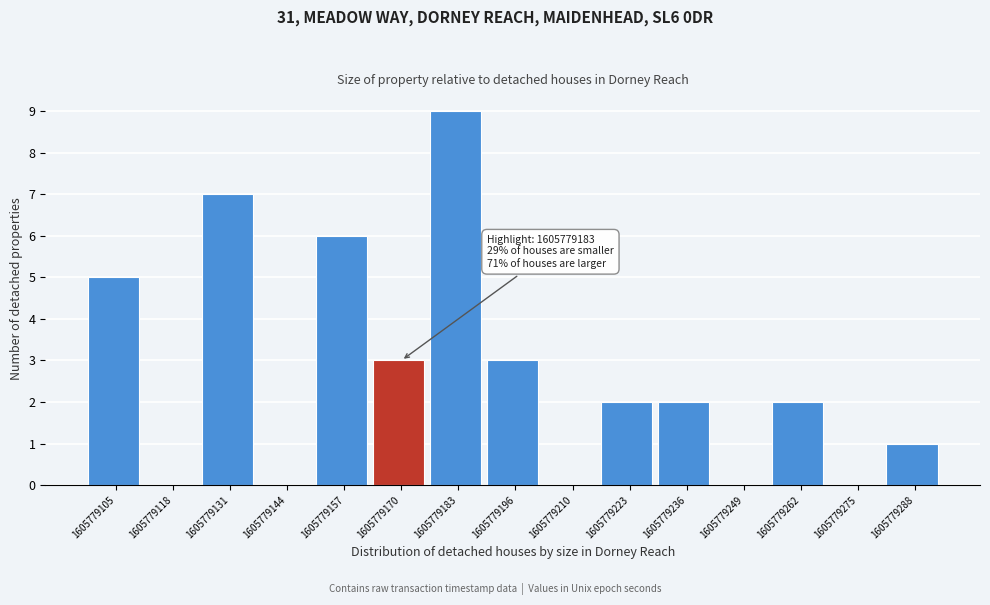

Reading left to right, list all the values displayed in this chart.

1605779105=5	1605779118=0	1605779131=7	1605779144=0	1605779157=6	1605779170=3	1605779183=9	1605779196=3	1605779210=0	1605779223=2	1605779236=2	1605779249=0	1605779262=2	1605779275=0	1605779288=1